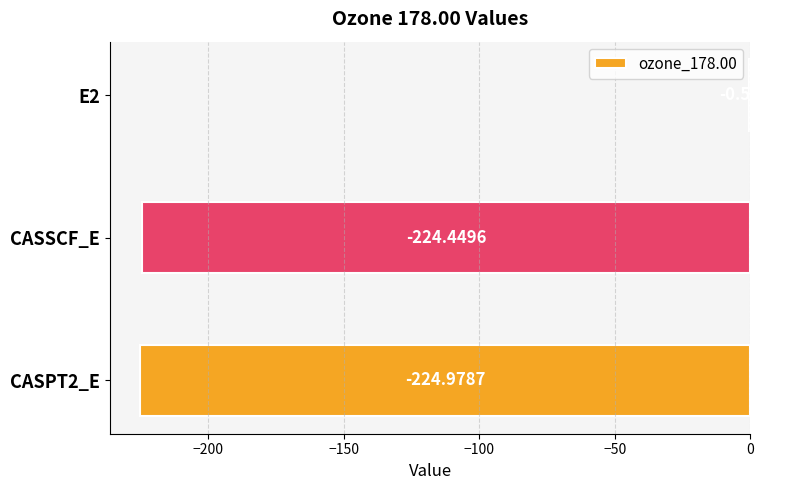

What is the change in value from E2 to CASPT2_E?

-224.4